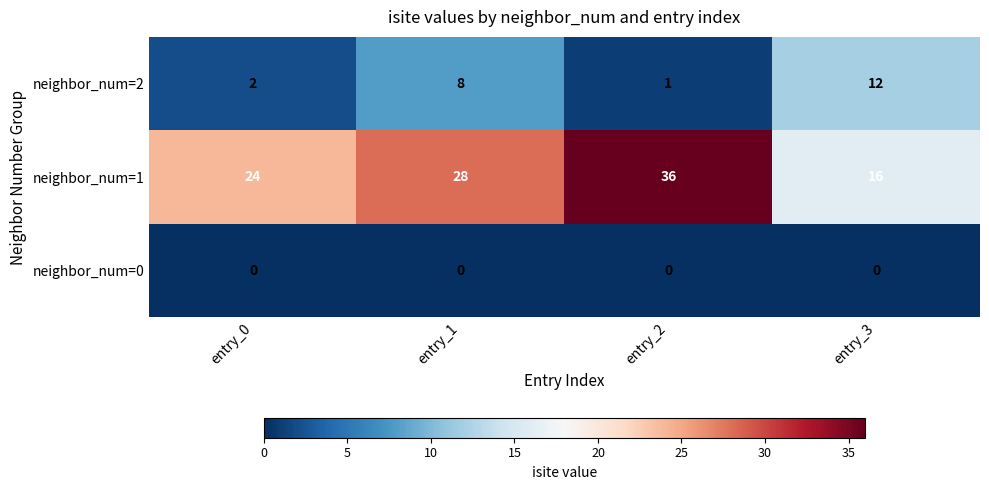

List the labels in order of neighbor_num=1 value, smallest first.

entry_3, entry_0, entry_1, entry_2